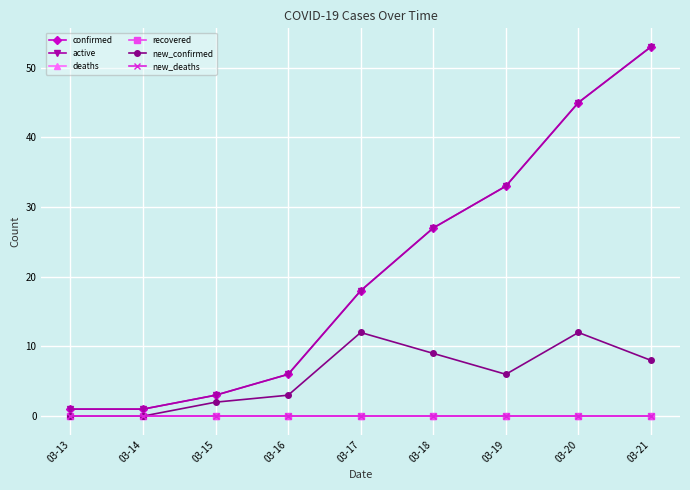

Reading left to right, what are all the values shown in this chart?

confirmed: 03-13=1	03-14=1	03-15=3	03-16=6	03-17=18	03-18=27	03-19=33	03-20=45	03-21=53
active: 03-13=1	03-14=1	03-15=3	03-16=6	03-17=18	03-18=27	03-19=33	03-20=45	03-21=53
deaths: 03-13=0	03-14=0	03-15=0	03-16=0	03-17=0	03-18=0	03-19=0	03-20=0	03-21=0
recovered: 03-13=0	03-14=0	03-15=0	03-16=0	03-17=0	03-18=0	03-19=0	03-20=0	03-21=0
new_confirmed: 03-13=0	03-14=0	03-15=2	03-16=3	03-17=12	03-18=9	03-19=6	03-20=12	03-21=8
new_deaths: 03-13=0	03-14=0	03-15=0	03-16=0	03-17=0	03-18=0	03-19=0	03-20=0	03-21=0